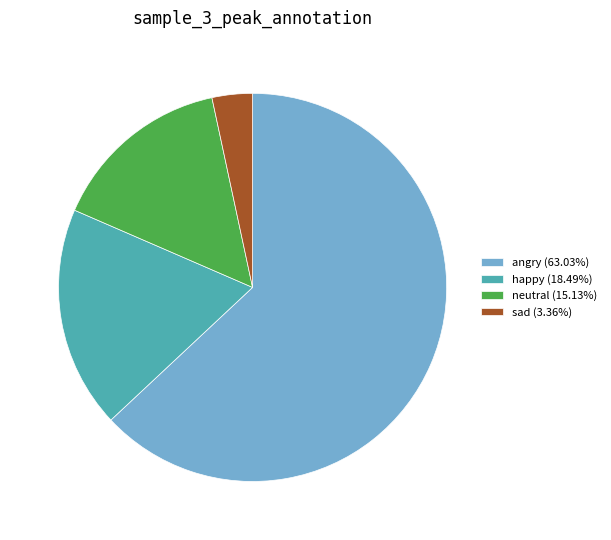

Count the number of slices in the pie.

4